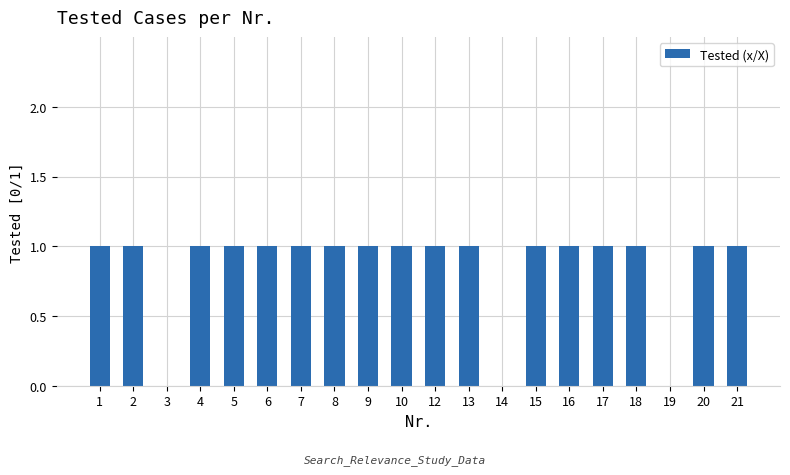

Count the number of categories in the chart.

20